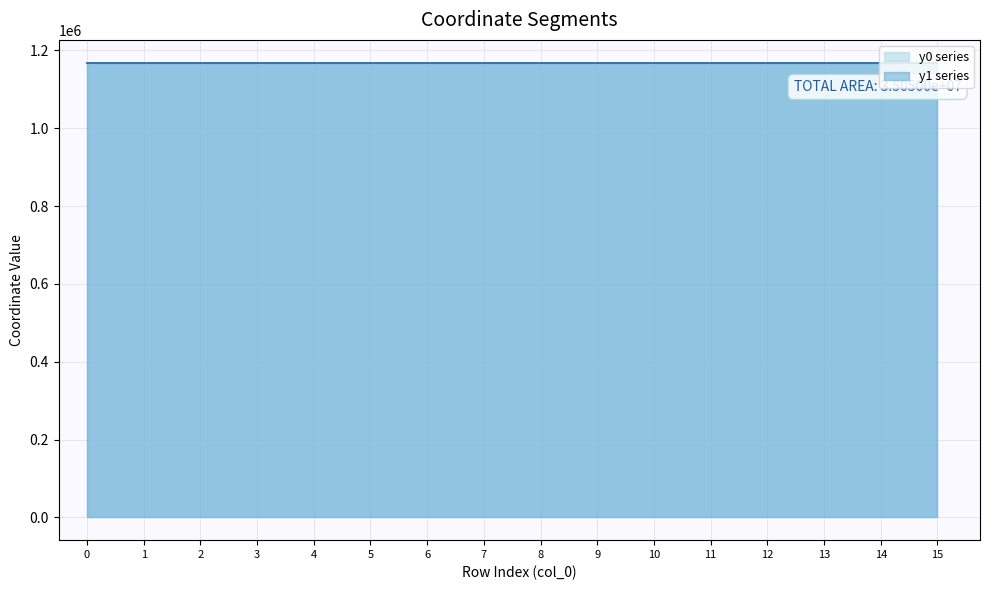

Between 15 and 14, which is larger?

14